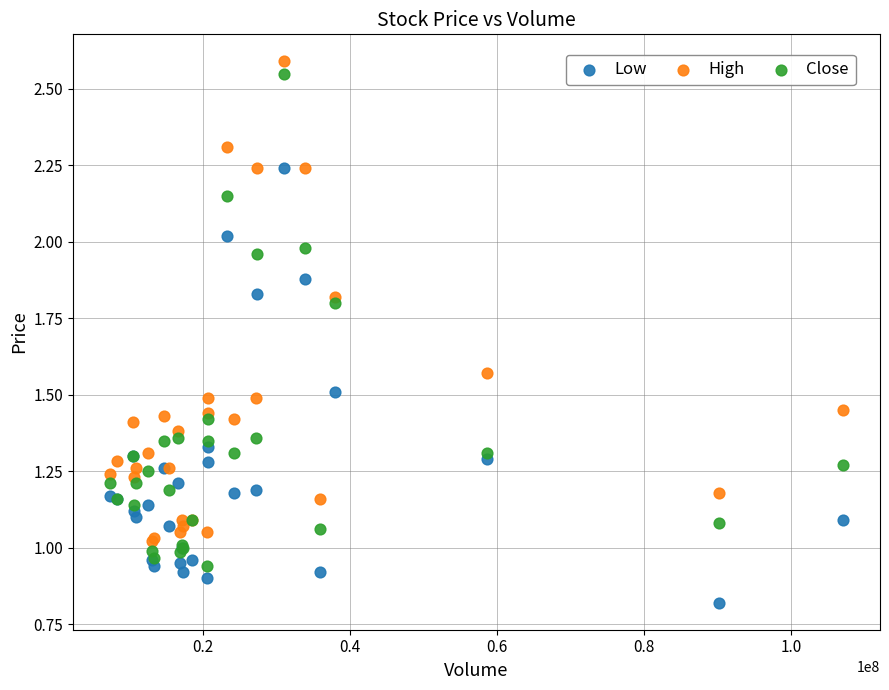

Which series has the largest Y range (max minus min)?

Close